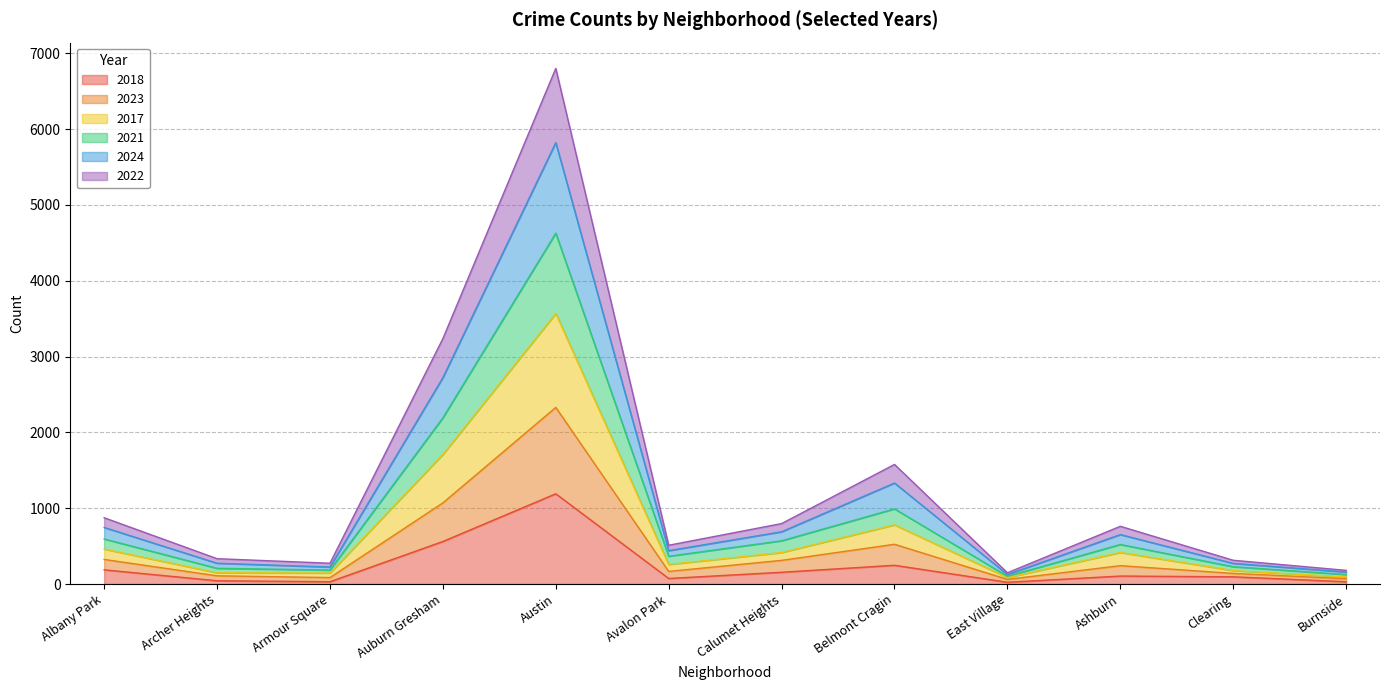

What is the maximum value for 2018?

1190